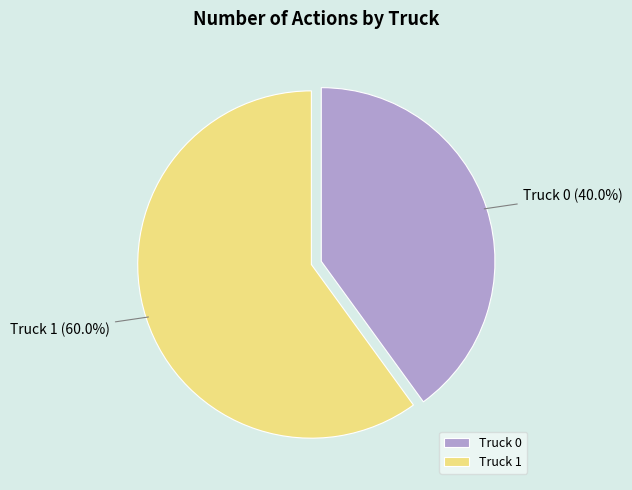

Rank the categories by value from highest to lowest.

Truck 1, Truck 0